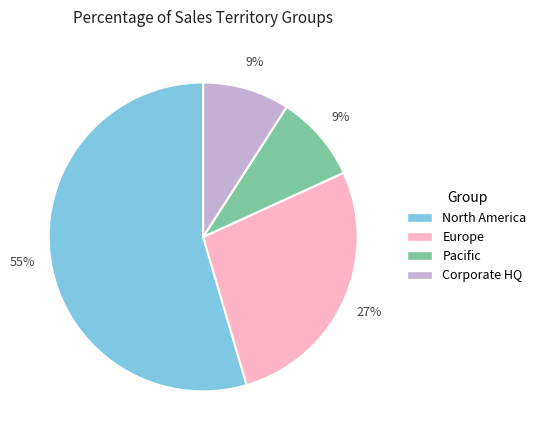

To the nearest percent, what is the combined percentage of North America and Corporate HQ?

64%